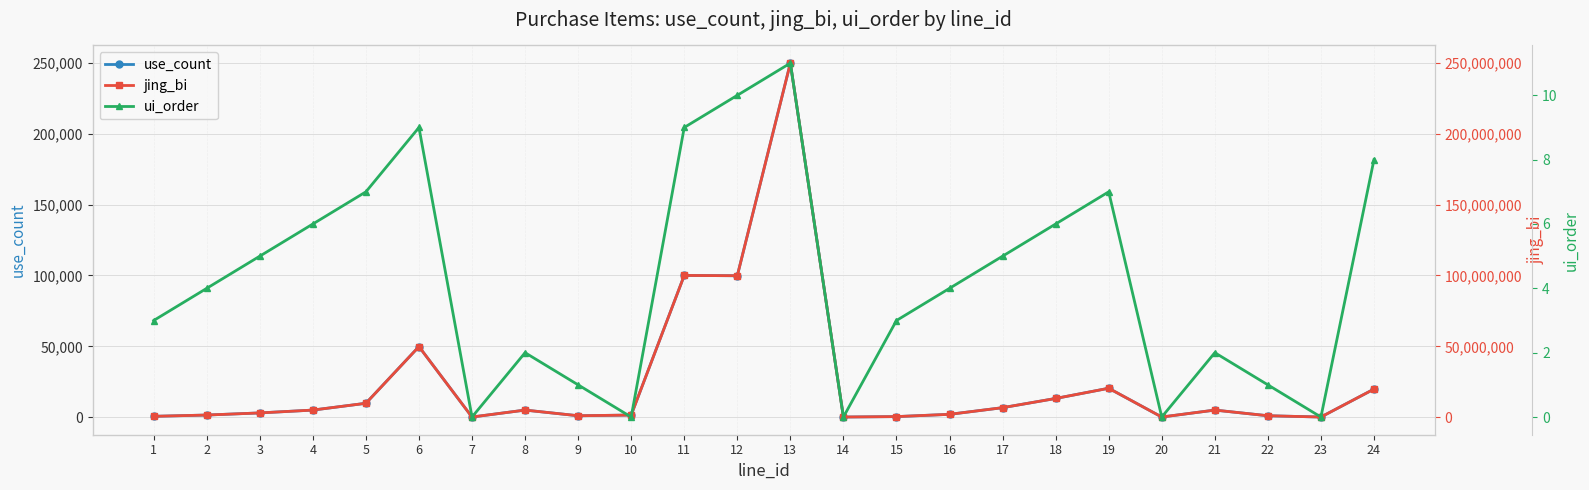

At which category is the sum across all series the highest?

13